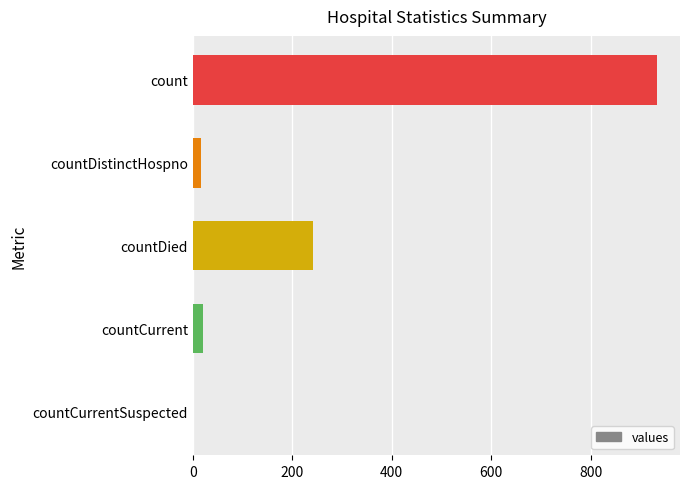

Where is the data nearest to the value 466?

countDied